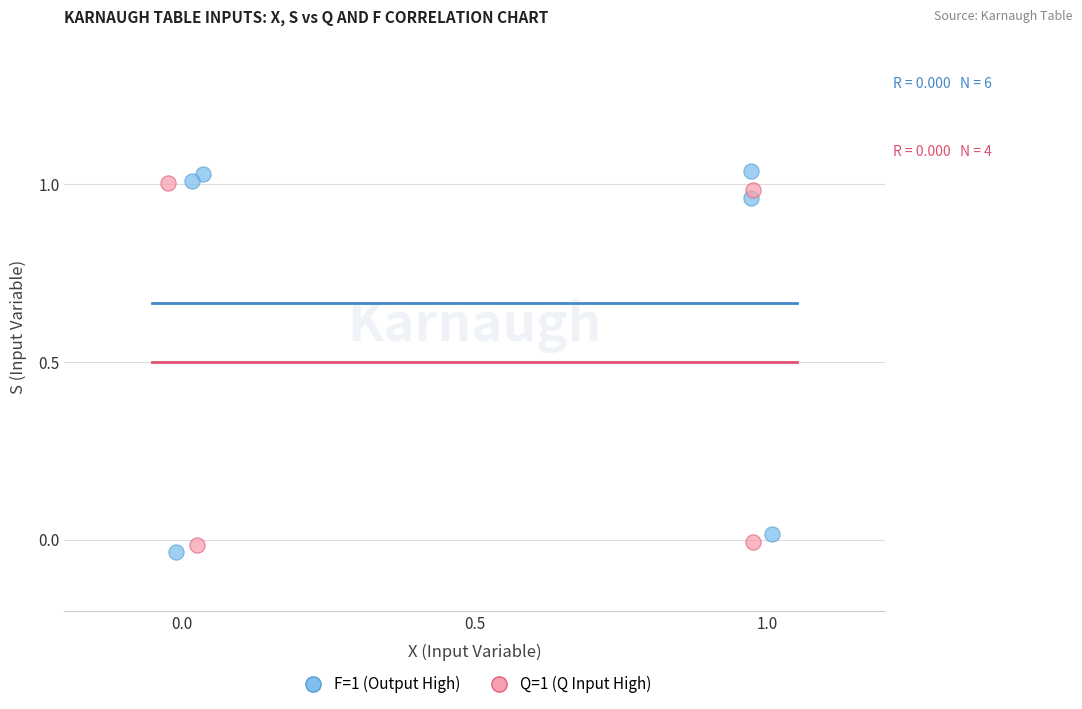

Which series contains the highest Y value?

F=1 (Output High)